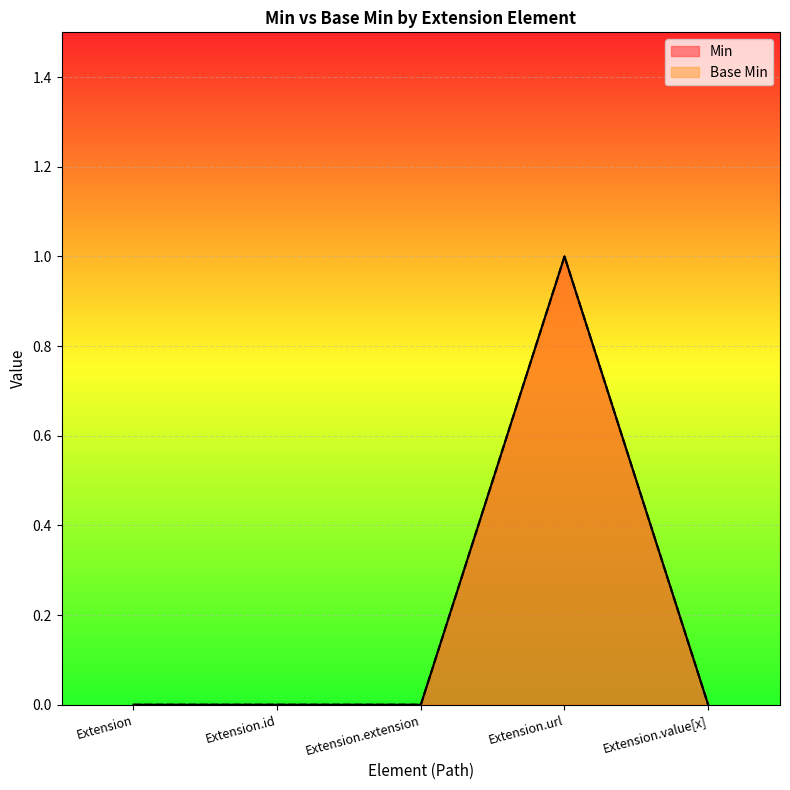

True or false: Base Min and Min intersect in this chart.

False